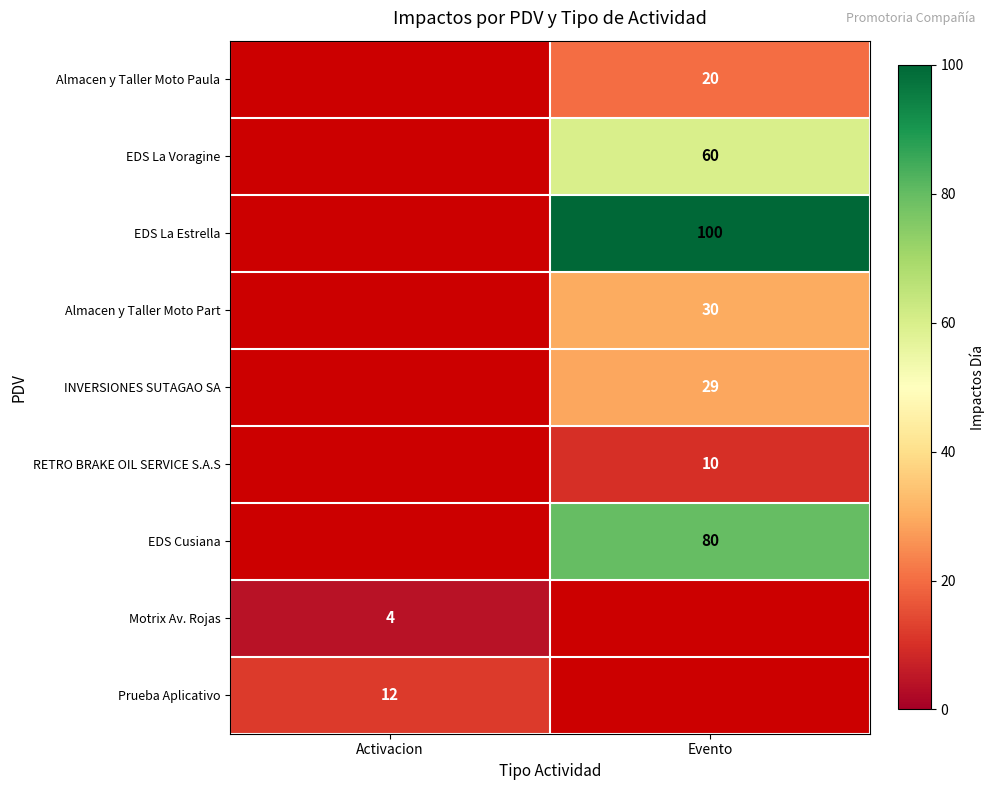

True or false: EDS La Voragine has a value of 0 at Activacion.

True